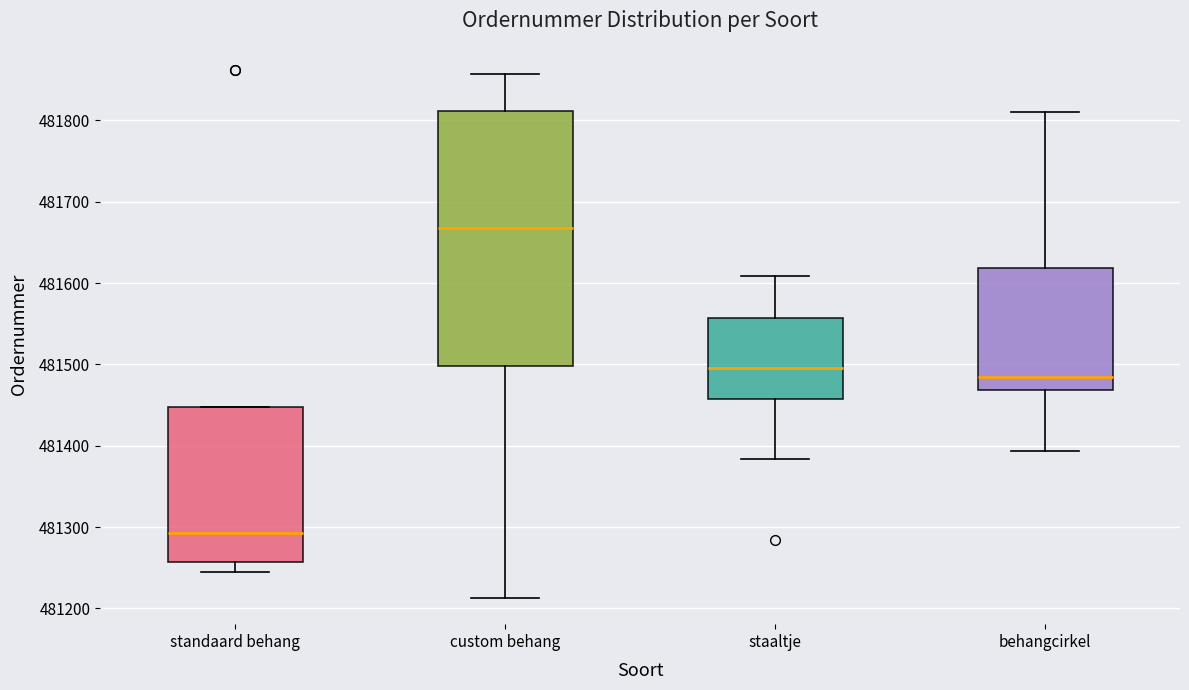

Where is the upper edge of the box for standaard behang on the y-axis? The values are not printed on the chart, so give them approximately, as read against the axis.

481450